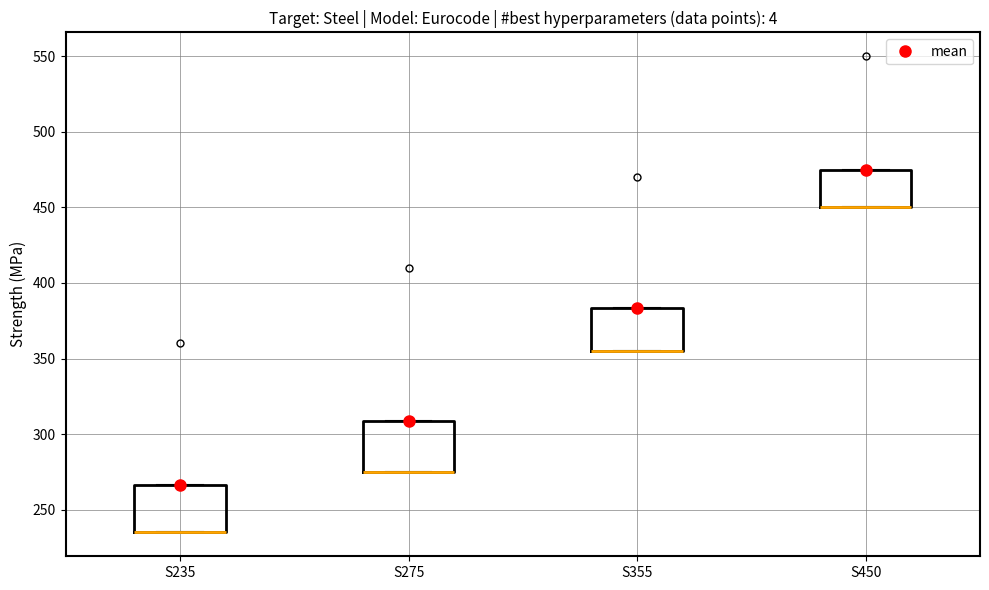

Reading left to right, read every box against the y-axis: the position of its median line, the range the box covers, and the ends of its whiskers. The values are not printed on the chart, so give them approximately, as read against the axis.

S235: median 235 (drawn on the box's lower edge), box 235 to 265, whiskers 235 to 265
S275: median 275 (drawn on the box's lower edge), box 275 to 310, whiskers 275 to 310
S355: median 355 (drawn on the box's lower edge), box 355 to 385, whiskers 355 to 385
S450: median 450 (drawn on the box's lower edge), box 450 to 475, whiskers 450 to 475